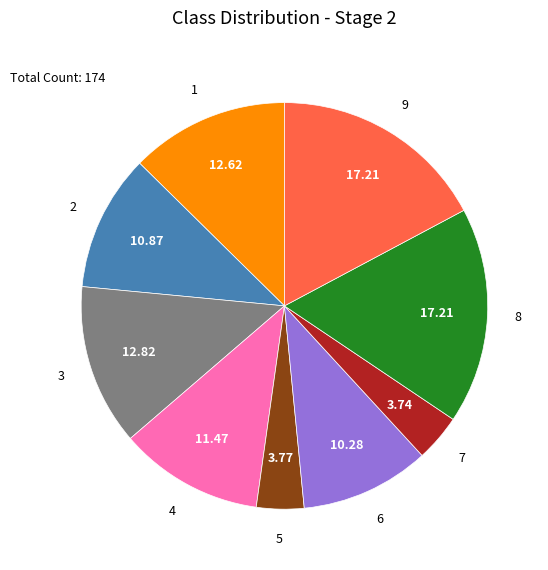

Is there any slice that represents more than half of the pie?

No